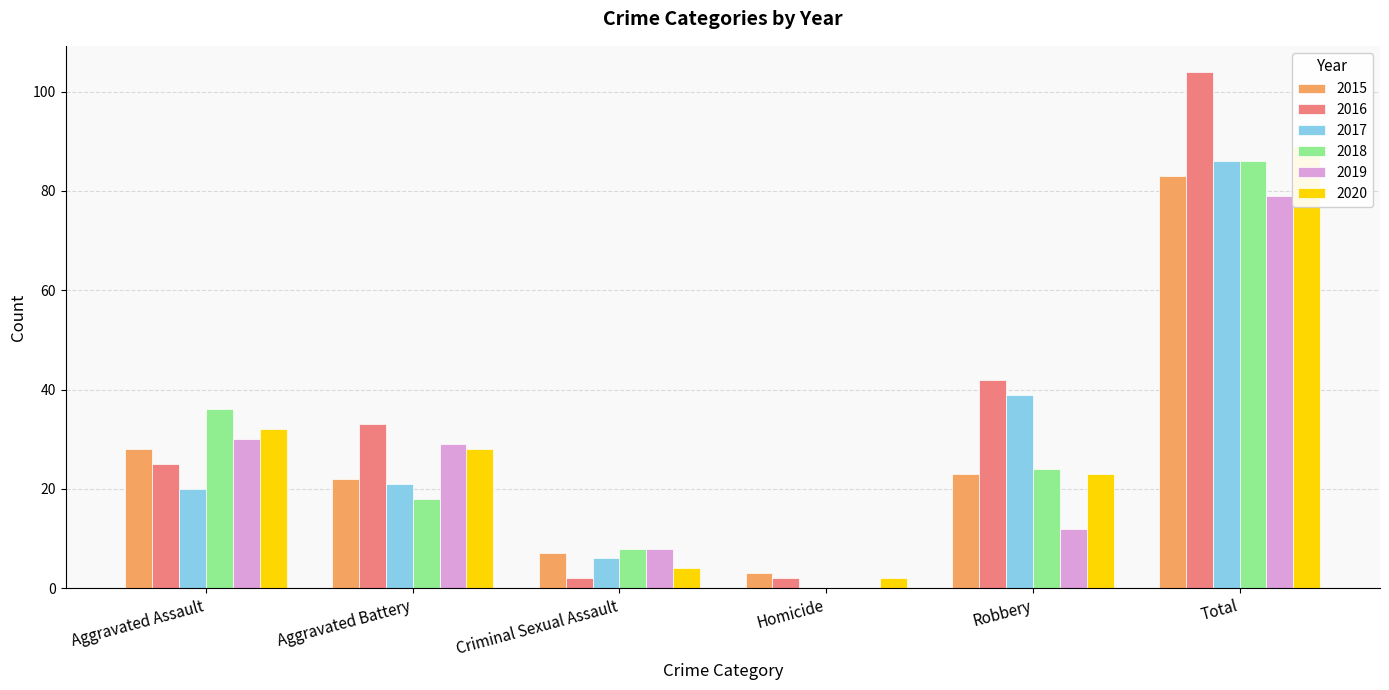

What is the maximum value shown in the chart?

104